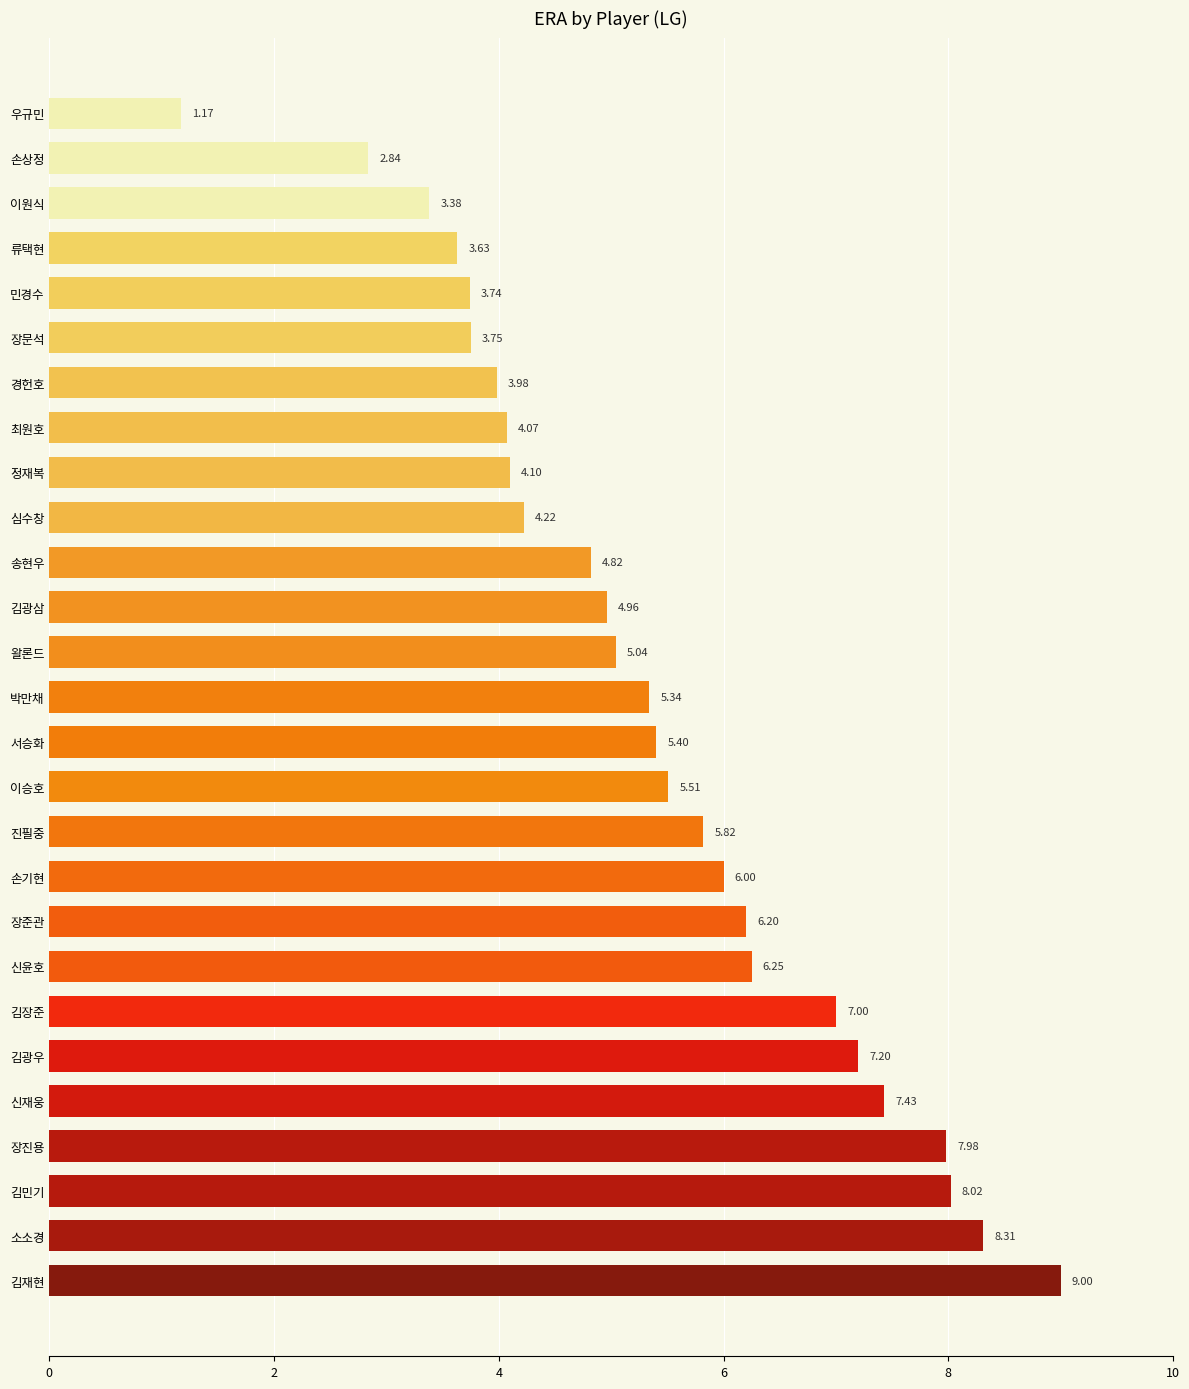

What is the difference between the second highest and second lowest values?

5.5